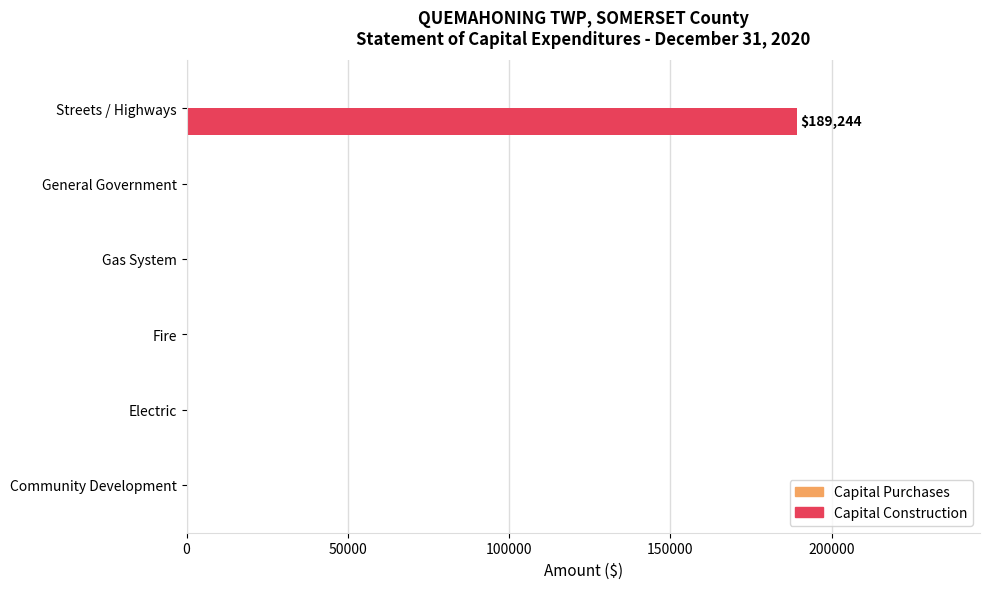

At which category does the chart reach its peak across all series?

Streets / Highways